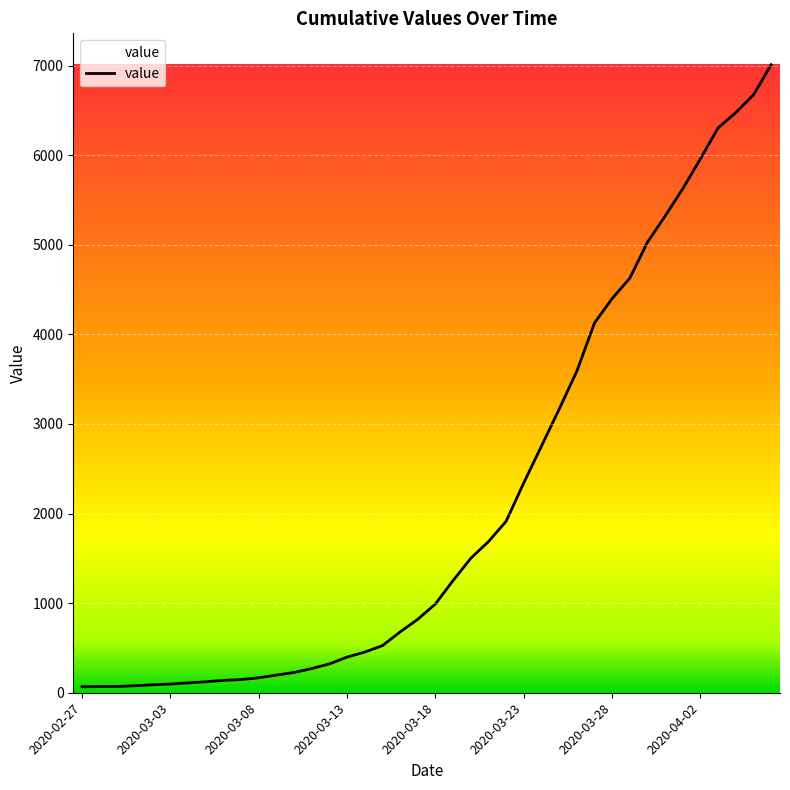

What is the maximum value shown in the chart?

7010